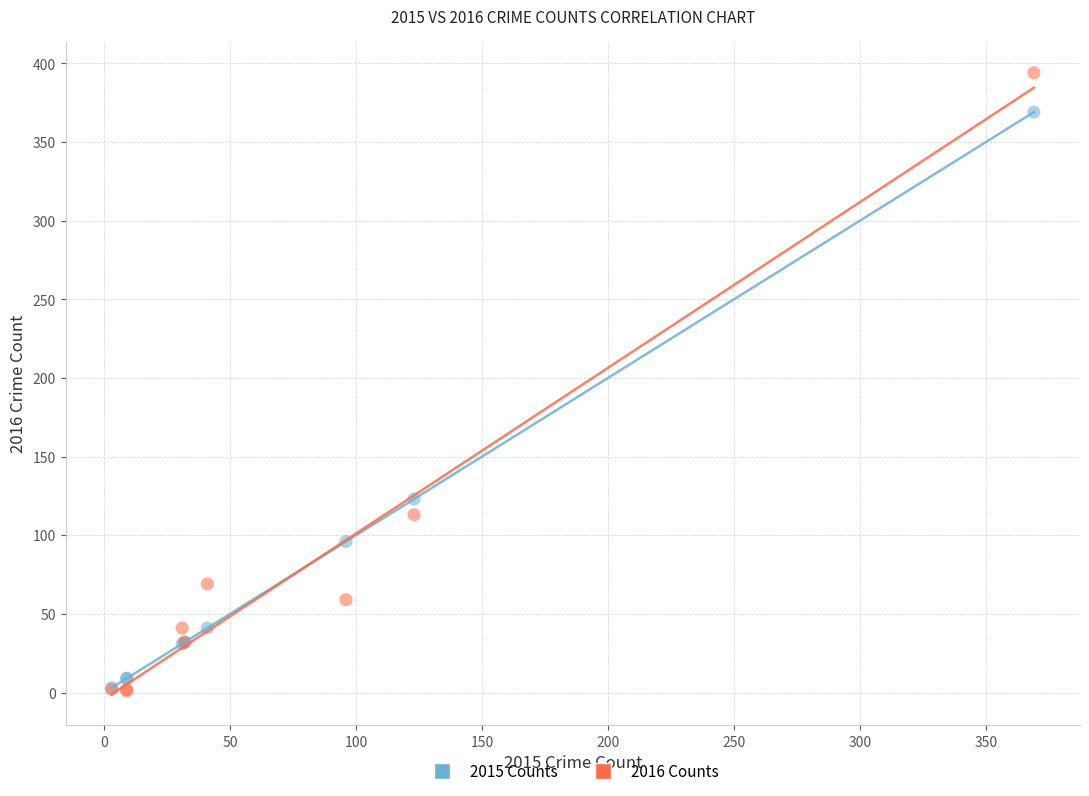

Across all series, what Y value is closest to 197?

123